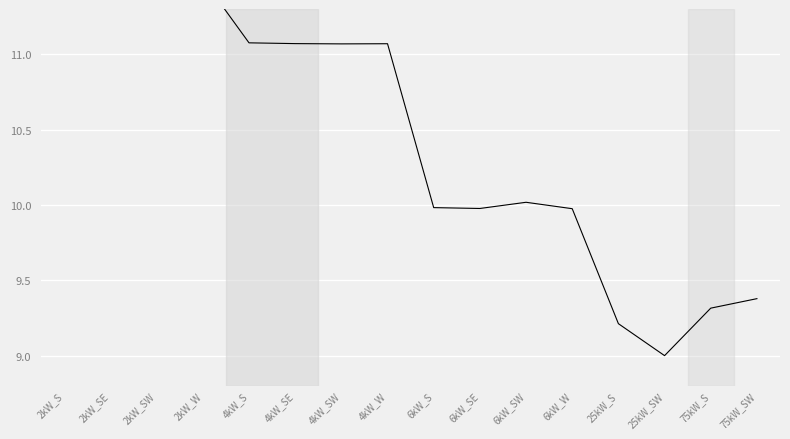

What is the sum of all values?

167.1